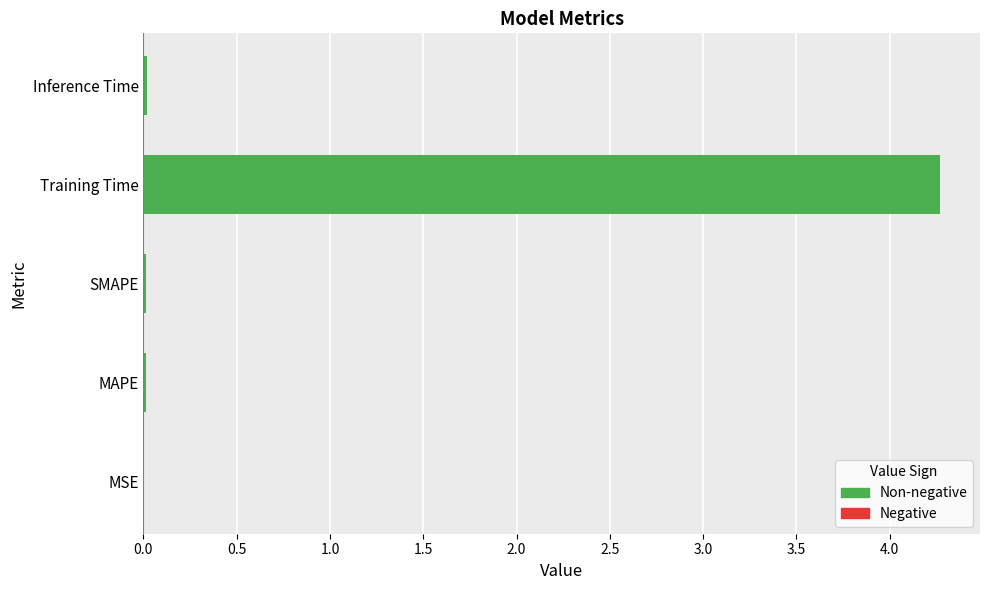

What is the sum of all values?

4.3